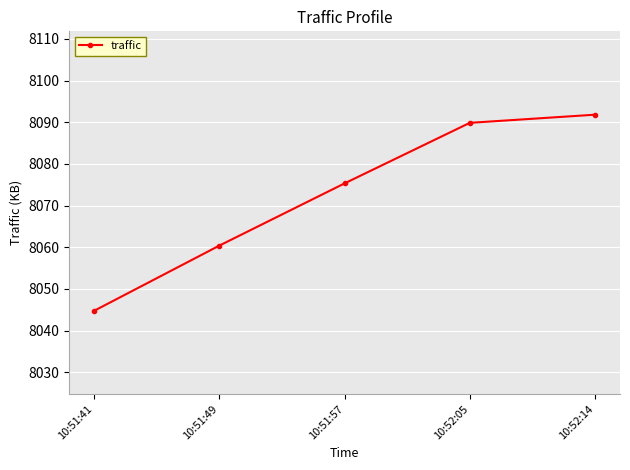

The value at 10:51:49 is 8060.4. True or false?

True